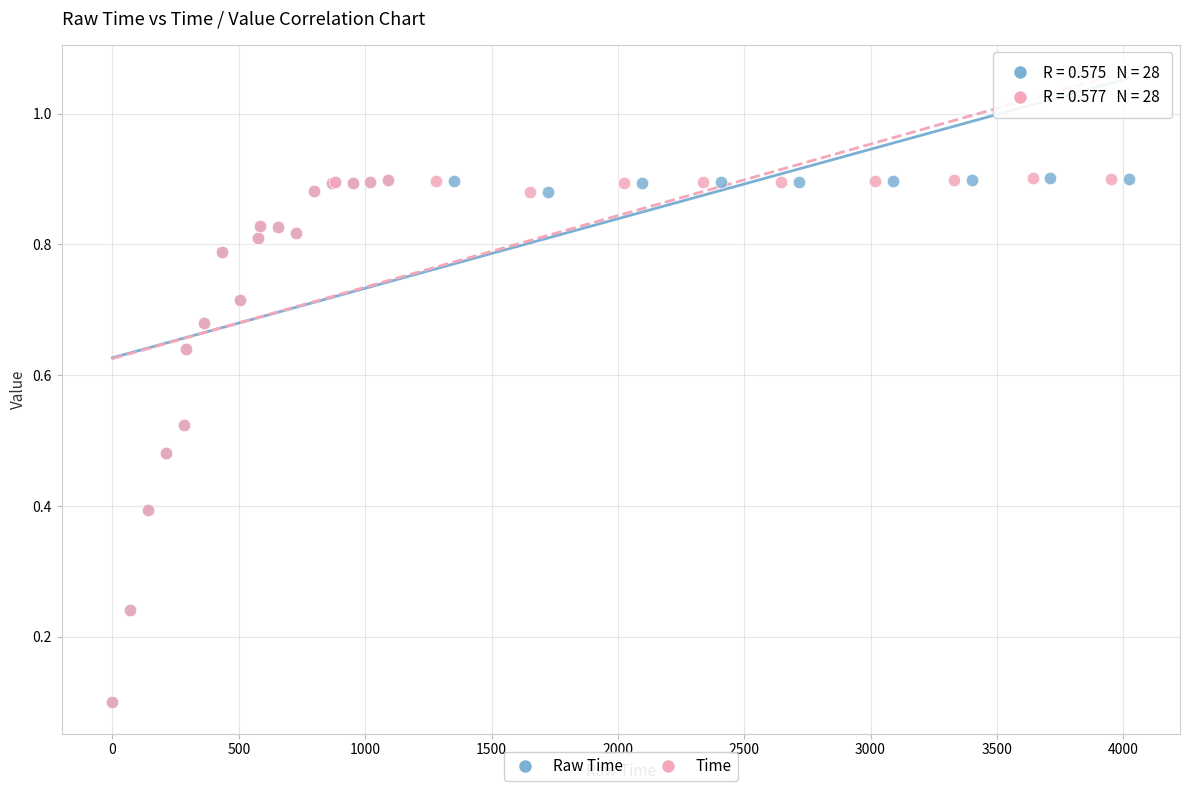

What are all the series names shown in the legend?

Raw Time, Time